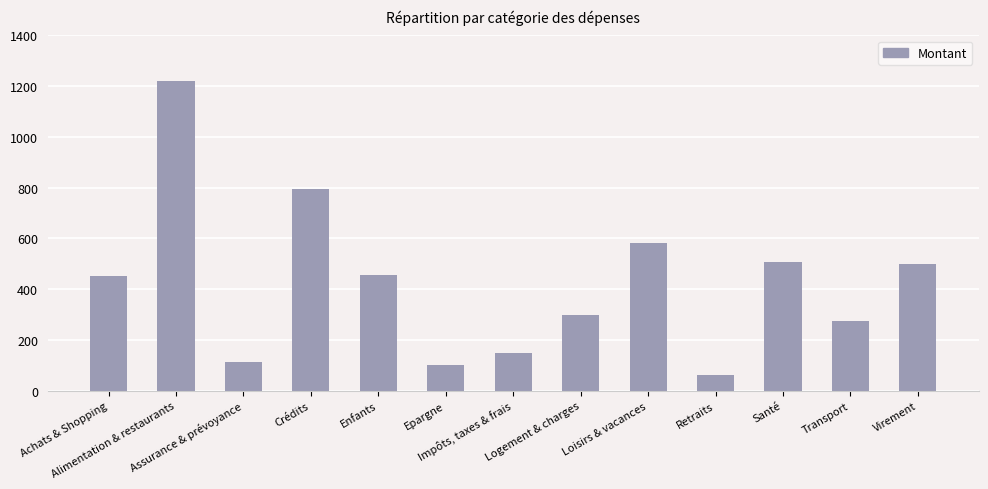

What is the smallest value displayed?

60.0